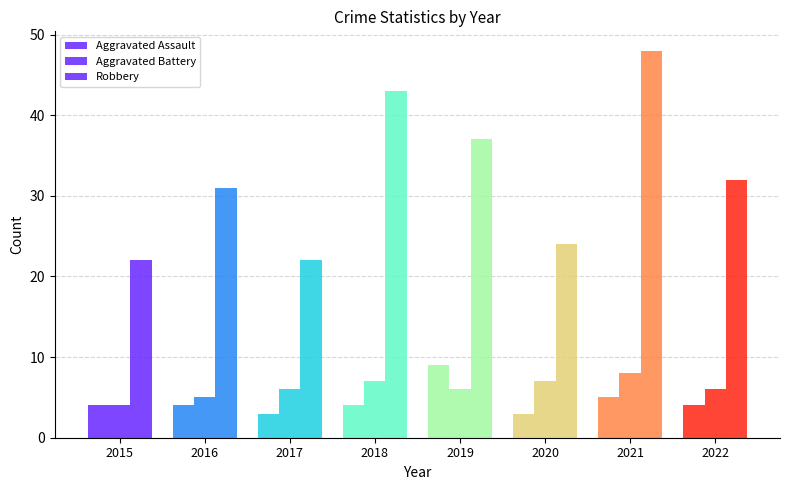

Rank the categories by Aggravated Battery value from highest to lowest.

2021, 2018, 2020, 2017, 2019, 2022, 2016, 2015